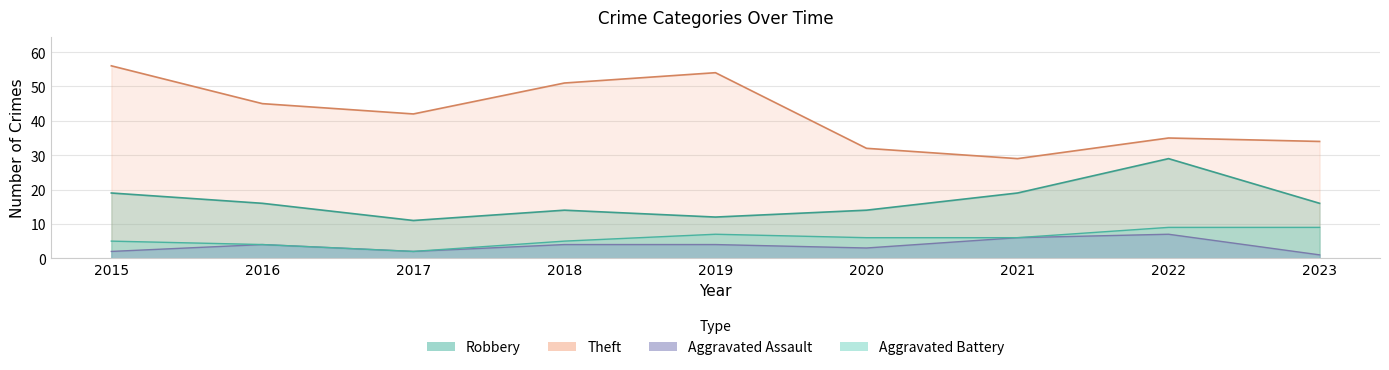

At which category does Robbery reach its first local valley?

2017